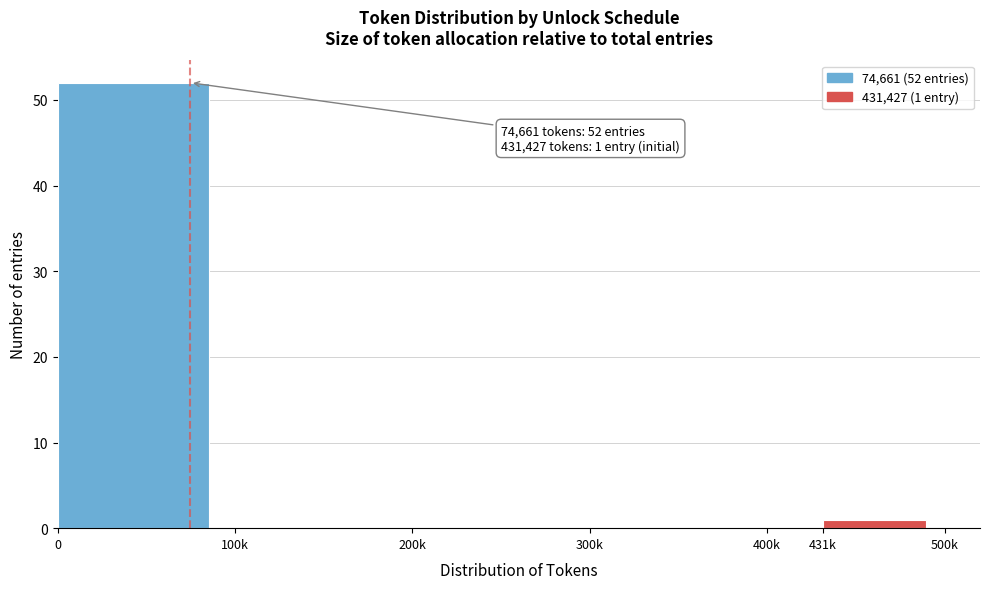

Reading left to right, transcribe all the data shown in this chart.

0=52	100k=0	200k=0	300k=0	400k=0	431k=1